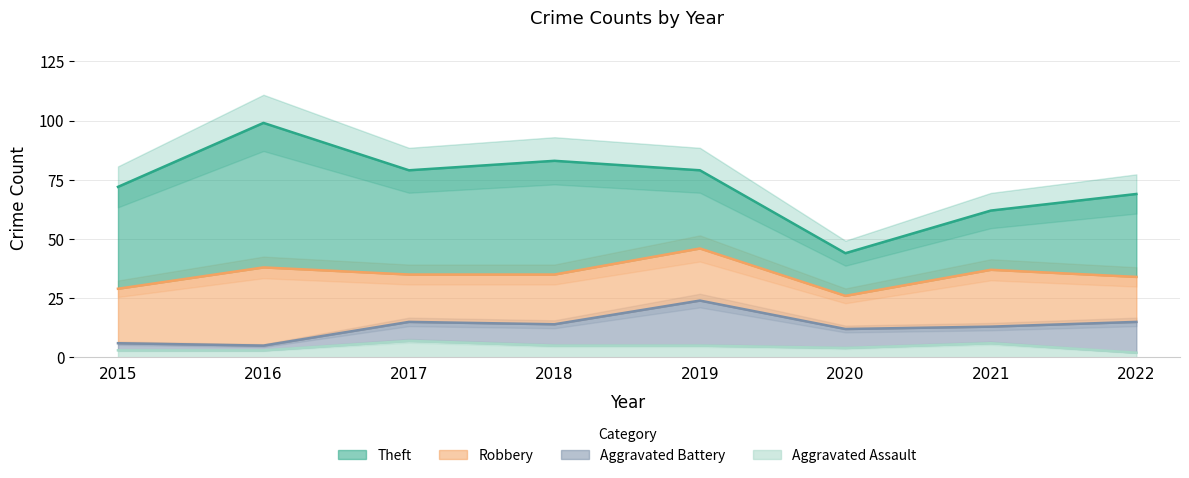

The value of Theft at 2021 is 25. True or false?

True